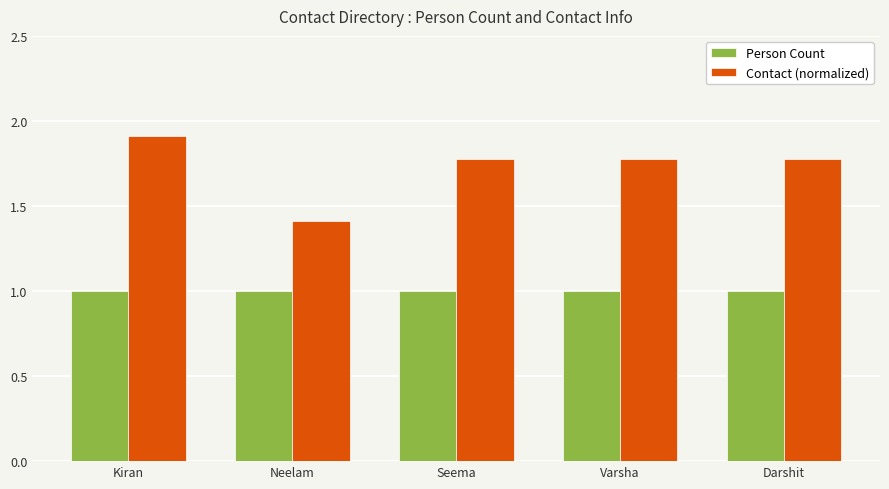

Which series has the largest range (max minus min)?

Contact (normalized)